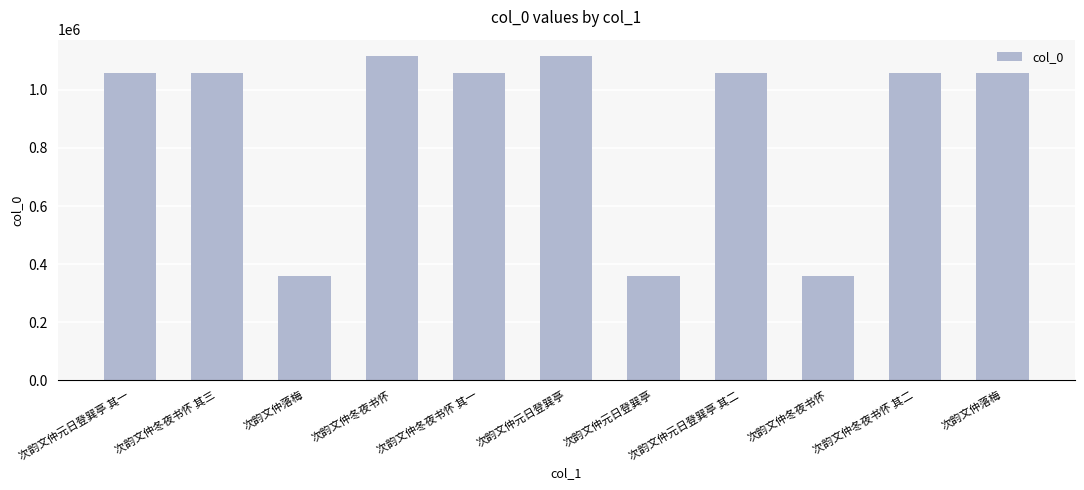

What is the value of the 3rd bar from the left?

358632